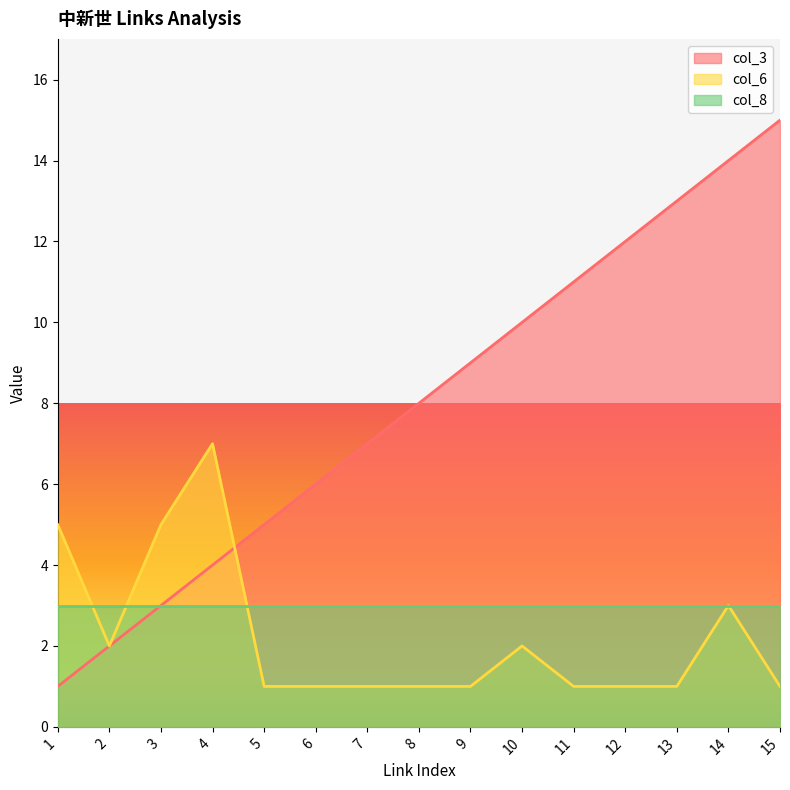

Which series changed the most between 4 and 11?

col_3